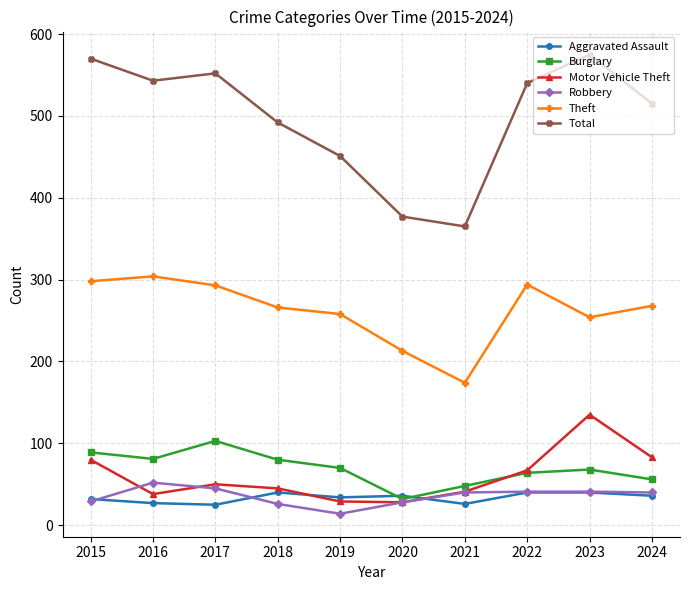

Which series has the largest range (max minus min)?

Total